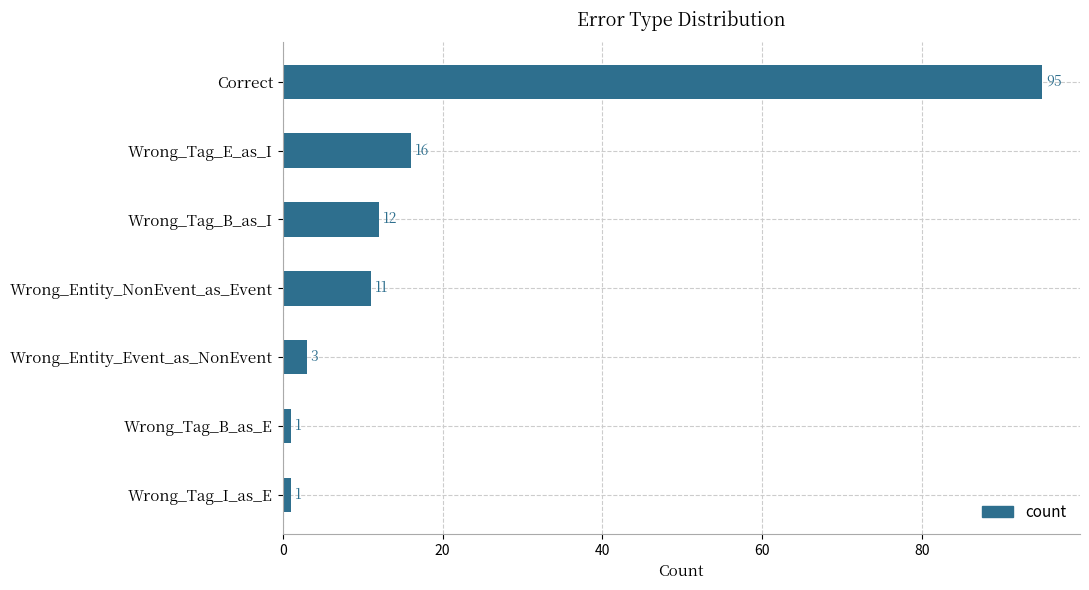

Reading top to bottom, transcribe all the data shown in this chart.

95	16	12	11	3	1	1